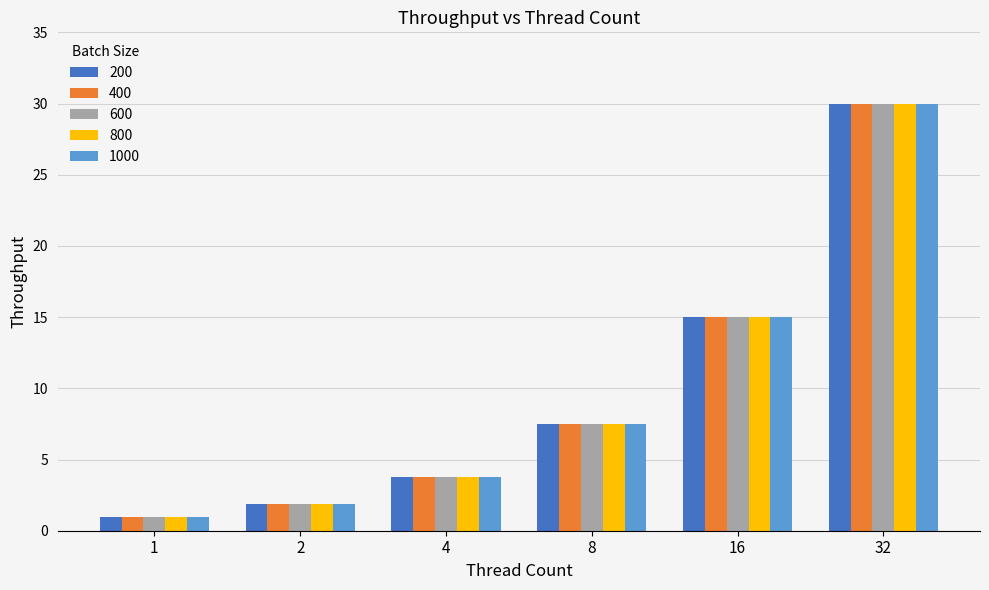

The 1000 series shows 30.0 at 32. True or false?

True